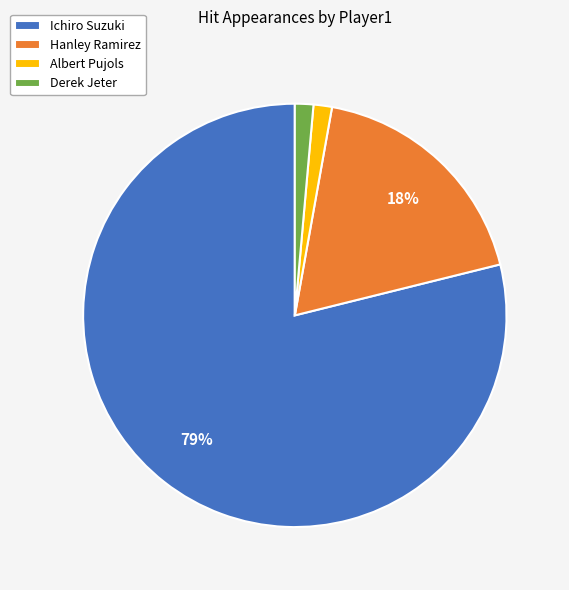

Between Ichiro Suzuki and Albert Pujols, which is larger?

Ichiro Suzuki